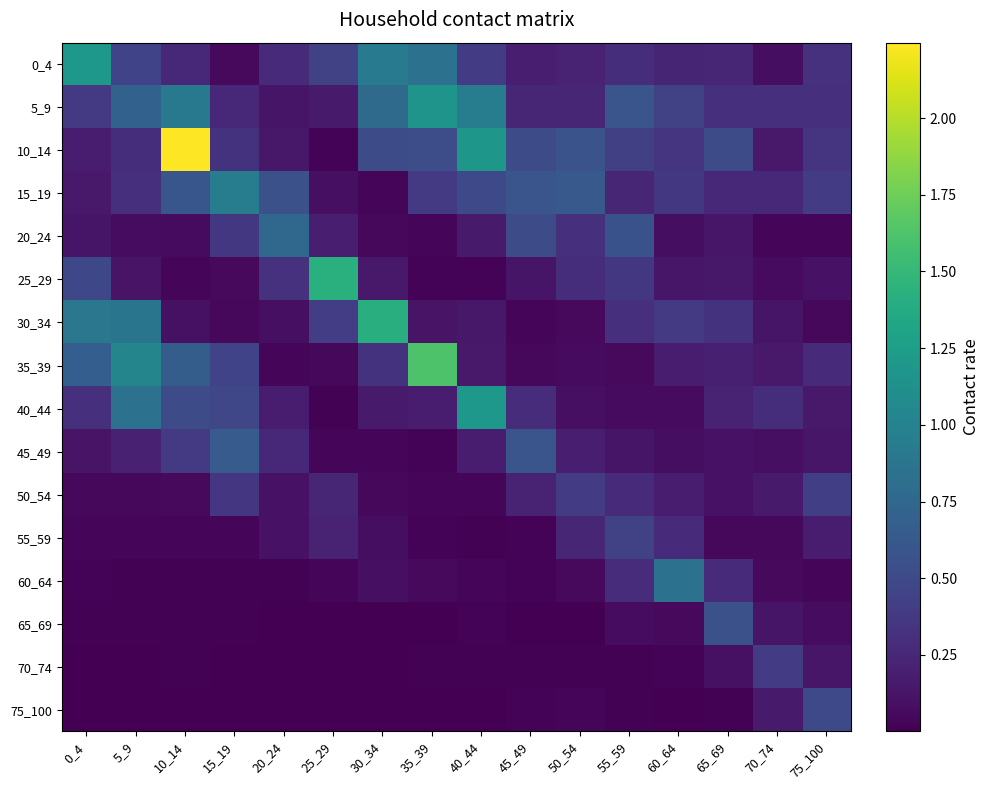

Reading right to left, list all the values displayed in this chart.

0_4: 75_100=0.3	70_74=0.1	65_69=0.2	60_64=0.2	55_59=0.3	50_54=0.2	45_49=0.2	40_44=0.4	35_39=0.8	30_34=0.9	25_29=0.4	20_24=0.3	15_19=0.1	10_14=0.3	5_9=0.5	0_4=1.2
5_9: 75_100=0.3	70_74=0.3	65_69=0.3	60_64=0.4	55_59=0.6	50_54=0.2	45_49=0.2	40_44=0.9	35_39=1.2	30_34=0.8	25_29=0.2	20_24=0.1	15_19=0.3	10_14=0.9	5_9=0.7	0_4=0.4
10_14: 75_100=0.3	70_74=0.2	65_69=0.5	60_64=0.3	55_59=0.4	50_54=0.6	45_49=0.5	40_44=1.2	35_39=0.5	30_34=0.5	25_29=0.0	20_24=0.1	15_19=0.3	10_14=2.2	5_9=0.3	0_4=0.2
15_19: 75_100=0.4	70_74=0.3	65_69=0.3	60_64=0.4	55_59=0.2	50_54=0.6	45_49=0.6	40_44=0.5	35_39=0.4	30_34=0.0	25_29=0.1	20_24=0.6	15_19=1.0	10_14=0.6	5_9=0.3	0_4=0.2
20_24: 75_100=0.0	70_74=0.0	65_69=0.1	60_64=0.1	55_59=0.6	50_54=0.3	45_49=0.5	40_44=0.2	35_39=0.0	30_34=0.0	25_29=0.2	20_24=0.8	15_19=0.4	10_14=0.1	5_9=0.1	0_4=0.1
25_29: 75_100=0.1	70_74=0.1	65_69=0.1	60_64=0.1	55_59=0.4	50_54=0.3	45_49=0.1	40_44=0.0	35_39=0.0	30_34=0.2	25_29=1.4	20_24=0.3	15_19=0.1	10_14=0.0	5_9=0.1	0_4=0.5
30_34: 75_100=0.0	70_74=0.1	65_69=0.3	60_64=0.4	55_59=0.3	50_54=0.1	45_49=0.0	40_44=0.1	35_39=0.1	30_34=1.4	25_29=0.4	20_24=0.1	15_19=0.1	10_14=0.1	5_9=0.9	0_4=0.9
35_39: 75_100=0.3	70_74=0.2	65_69=0.2	60_64=0.2	55_59=0.1	50_54=0.1	45_49=0.0	40_44=0.2	35_39=1.6	30_34=0.3	25_29=0.0	20_24=0.0	15_19=0.5	10_14=0.7	5_9=1.0	0_4=0.7
40_44: 75_100=0.2	70_74=0.3	65_69=0.2	60_64=0.1	55_59=0.1	50_54=0.1	45_49=0.3	40_44=1.2	35_39=0.2	30_34=0.2	25_29=0.0	20_24=0.2	15_19=0.5	10_14=0.5	5_9=0.8	0_4=0.3
45_49: 75_100=0.1	70_74=0.1	65_69=0.1	60_64=0.1	55_59=0.1	50_54=0.2	45_49=0.6	40_44=0.2	35_39=0.0	30_34=0.0	25_29=0.0	20_24=0.2	15_19=0.6	10_14=0.4	5_9=0.2	0_4=0.1
50_54: 75_100=0.4	70_74=0.2	65_69=0.1	60_64=0.2	55_59=0.3	50_54=0.4	45_49=0.2	40_44=0.0	35_39=0.0	30_34=0.0	25_29=0.2	20_24=0.1	15_19=0.4	10_14=0.1	5_9=0.1	0_4=0.1
55_59: 75_100=0.2	70_74=0.1	65_69=0.0	60_64=0.3	55_59=0.4	50_54=0.2	45_49=0.0	40_44=0.0	35_39=0.0	30_34=0.1	25_29=0.2	20_24=0.1	15_19=0.0	10_14=0.0	5_9=0.0	0_4=0.0
60_64: 75_100=0.0	70_74=0.1	65_69=0.3	60_64=0.8	55_59=0.3	50_54=0.1	45_49=0.0	40_44=0.0	35_39=0.1	30_34=0.1	25_29=0.0	20_24=0.0	15_19=0.0	10_14=0.0	5_9=0.0	0_4=0.0
65_69: 75_100=0.1	70_74=0.1	65_69=0.6	60_64=0.1	55_59=0.1	50_54=0.0	45_49=0.0	40_44=0.0	35_39=0.0	30_34=0.0	25_29=0.0	20_24=0.0	15_19=0.0	10_14=0.0	5_9=0.0	0_4=0.0
70_74: 75_100=0.1	70_74=0.4	65_69=0.1	60_64=0.0	55_59=0.0	50_54=0.0	45_49=0.0	40_44=0.0	35_39=0.0	30_34=0.0	25_29=0.0	20_24=0.0	15_19=0.0	10_14=0.0	5_9=0.0	0_4=0.0
75_100: 75_100=0.5	70_74=0.2	65_69=0.0	60_64=0.0	55_59=0.0	50_54=0.0	45_49=0.0	40_44=0.0	35_39=0.0	30_34=0.0	25_29=0.0	20_24=0.0	15_19=0.0	10_14=0.0	5_9=0.0	0_4=0.0